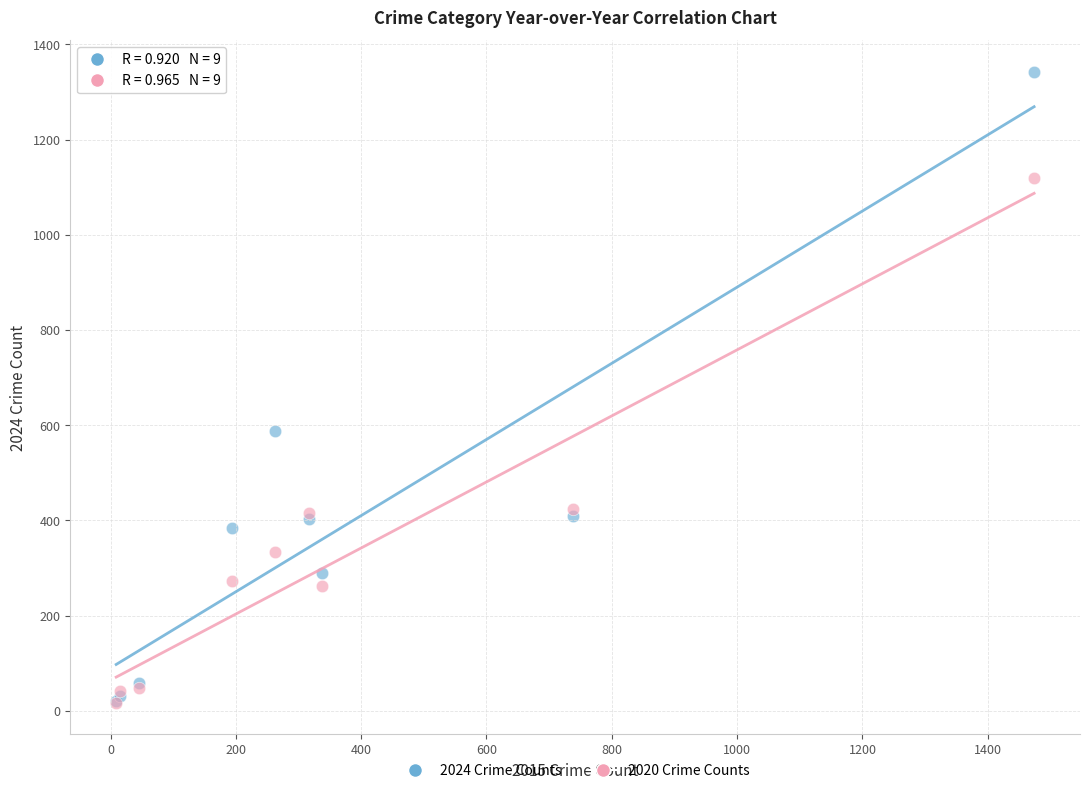

In the 2020 Crime Counts series, what Y value is closest to 568?

425